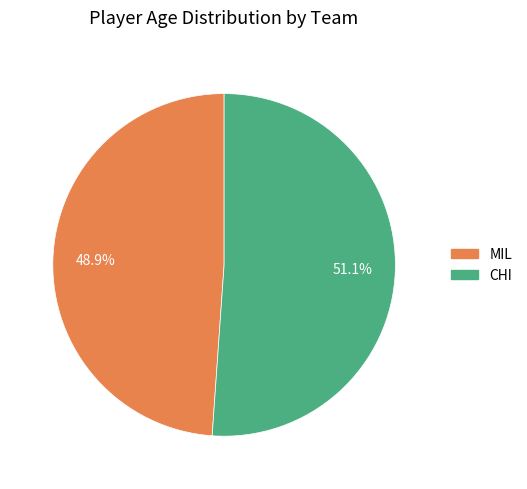

Which slice is the largest?

CHI